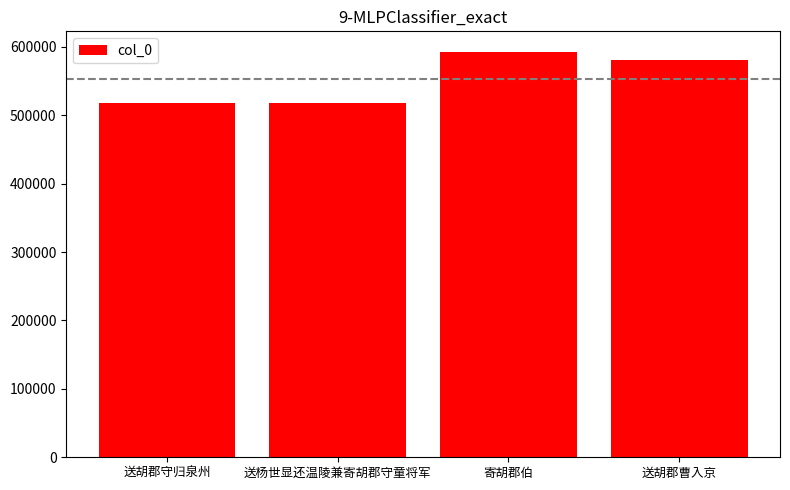

What is the average value?

552132